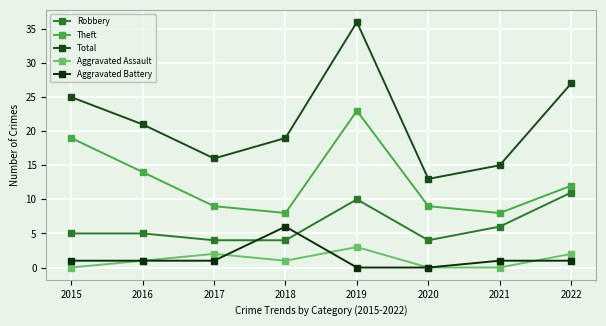

At how many categories does at least one series exceed 31?

1